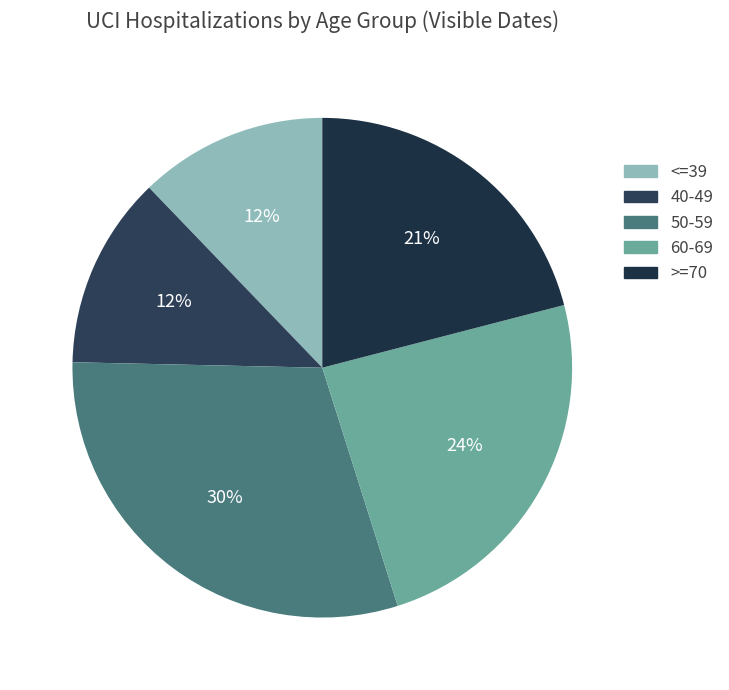

How many segments does this pie chart have?

5